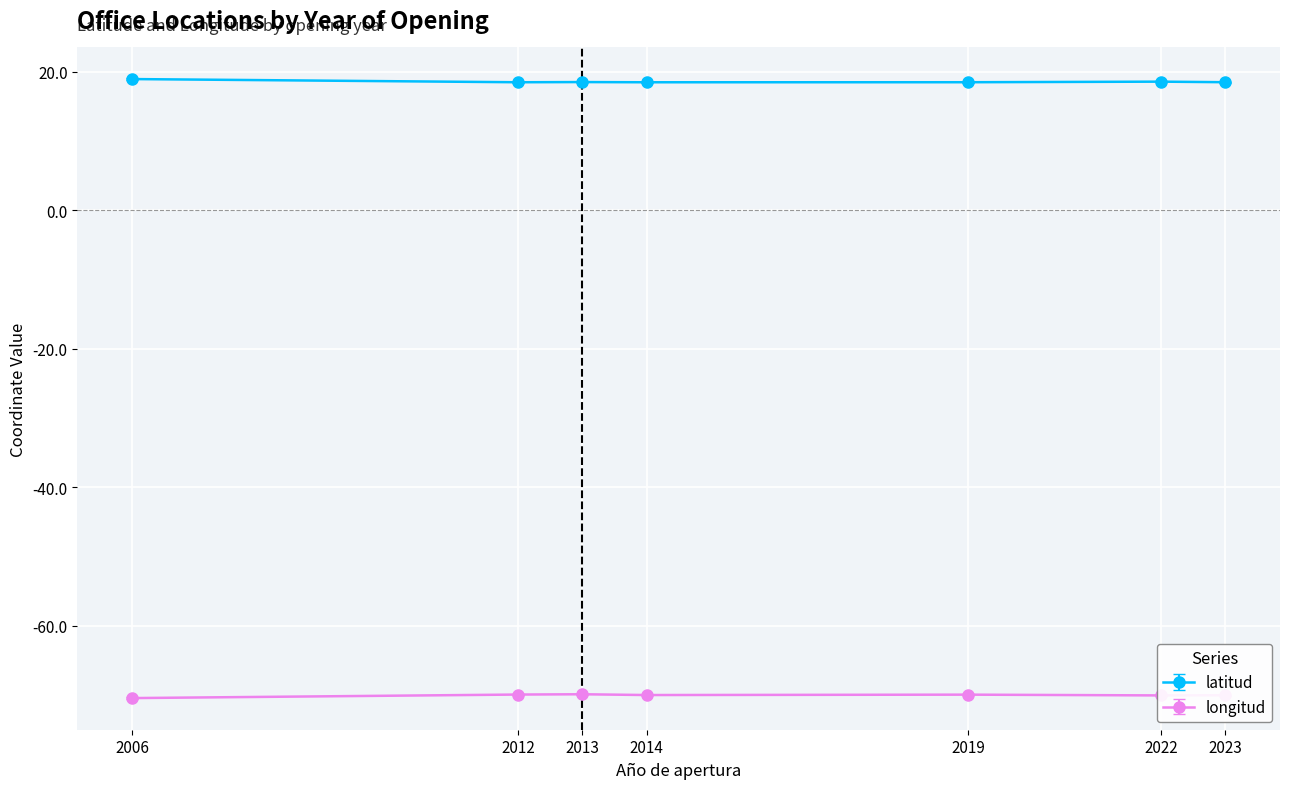

List the series in order of their overall mean, highest first.

latitud, longitud